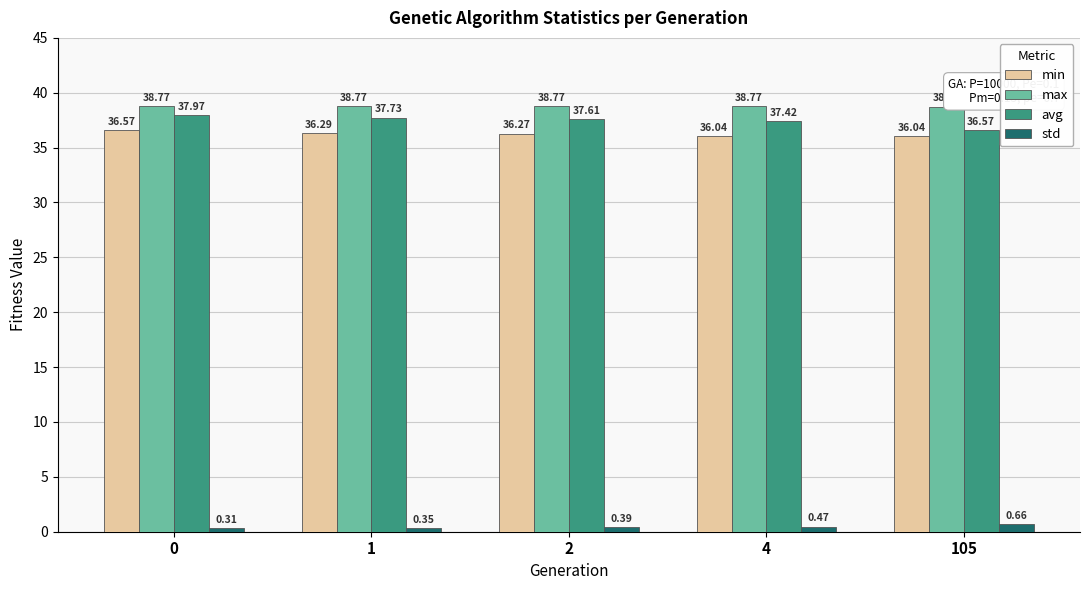

What is the difference between the maximum and minimum values in the avg series?

1.4